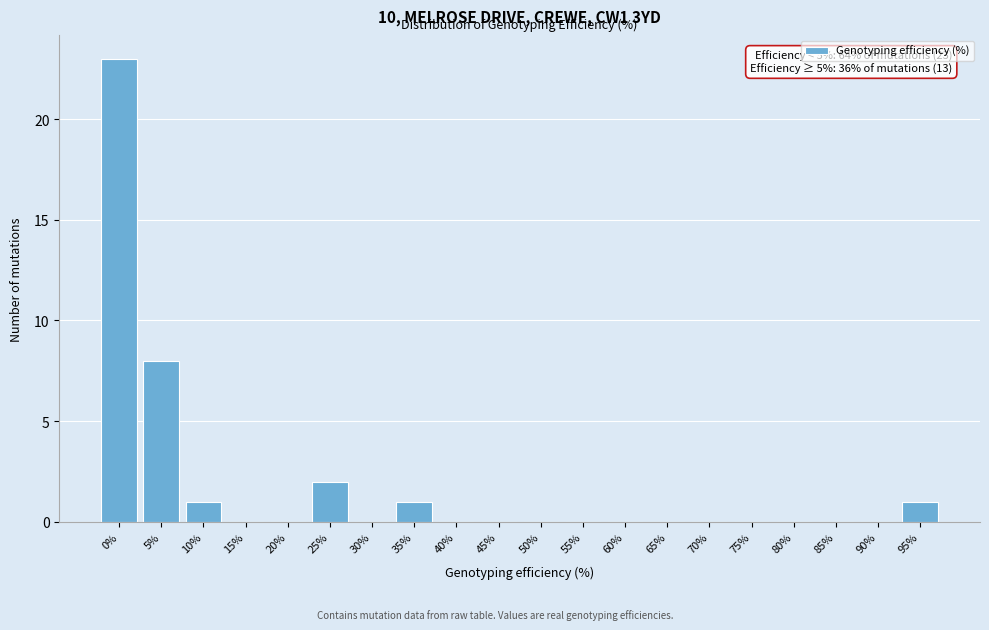

Reading left to right, extract all data points from this chart.

0%=23	5%=8	10%=1	15%=0	20%=0	25%=2	30%=0	35%=1	40%=0	45%=0	50%=0	55%=0	60%=0	65%=0	70%=0	75%=0	80%=0	85%=0	90%=0	95%=1